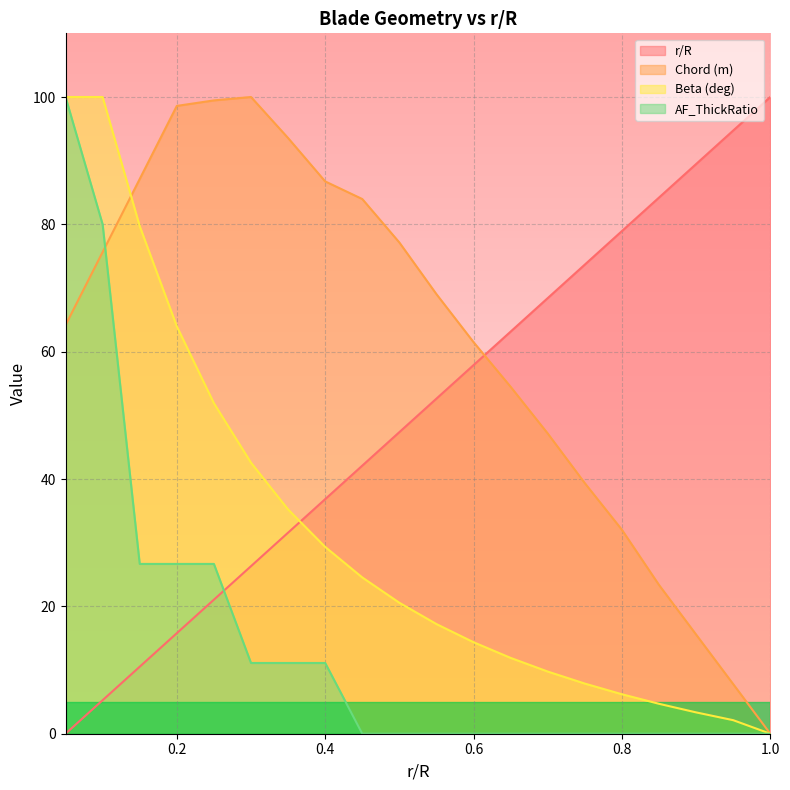

How many lines are shown in the chart?

4